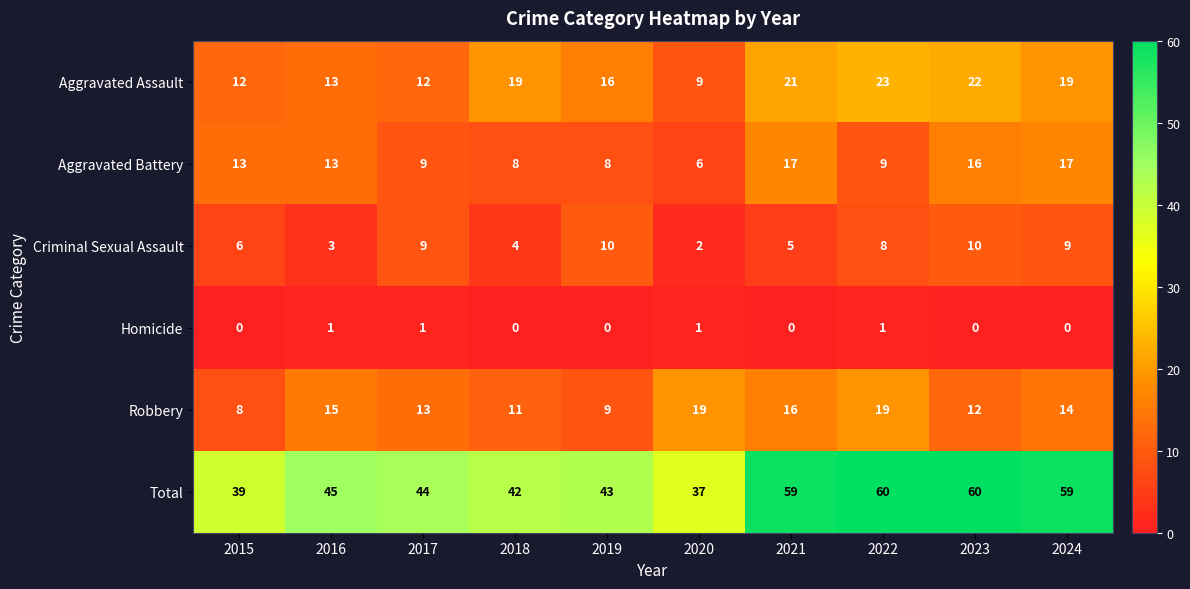

Rank the series by their maximum value, from lowest to highest.

Homicide, Criminal Sexual Assault, Aggravated Battery, Robbery, Aggravated Assault, Total